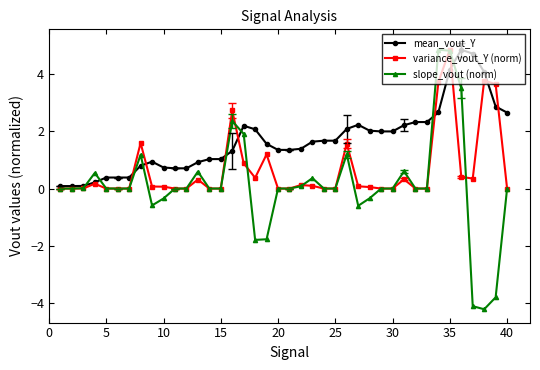

Does the chart have visible grid lines?

No